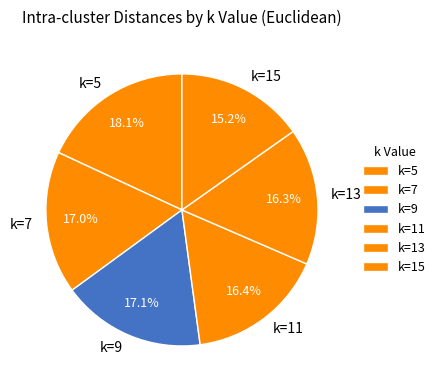

Which category has the smallest portion of the pie?

k=15